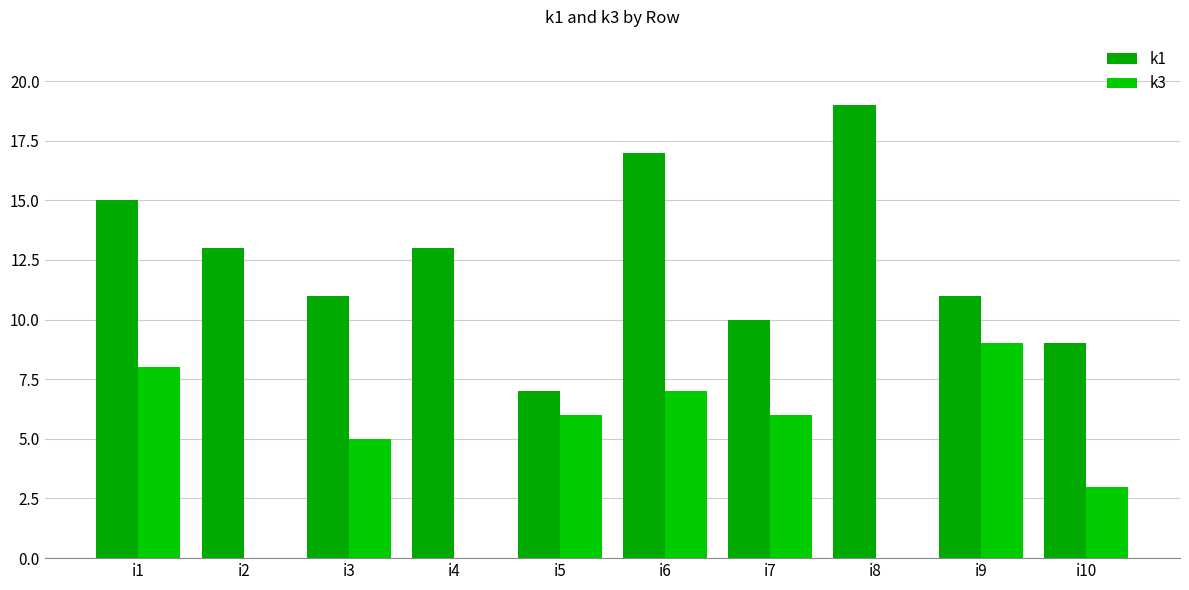

At which category does the chart reach its peak across all series?

i8